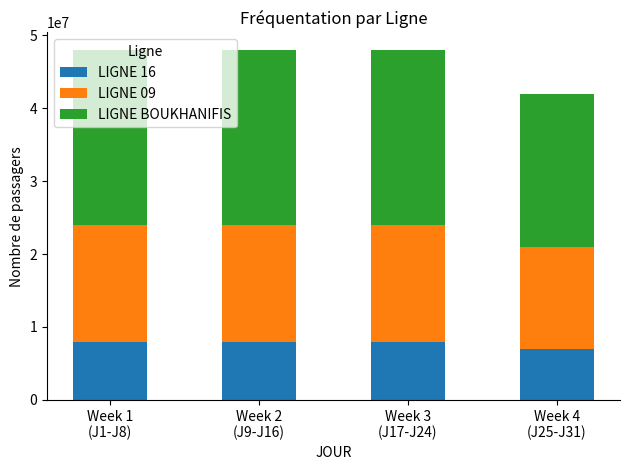

What is the highest value of the LIGNE 16 series?

8000000